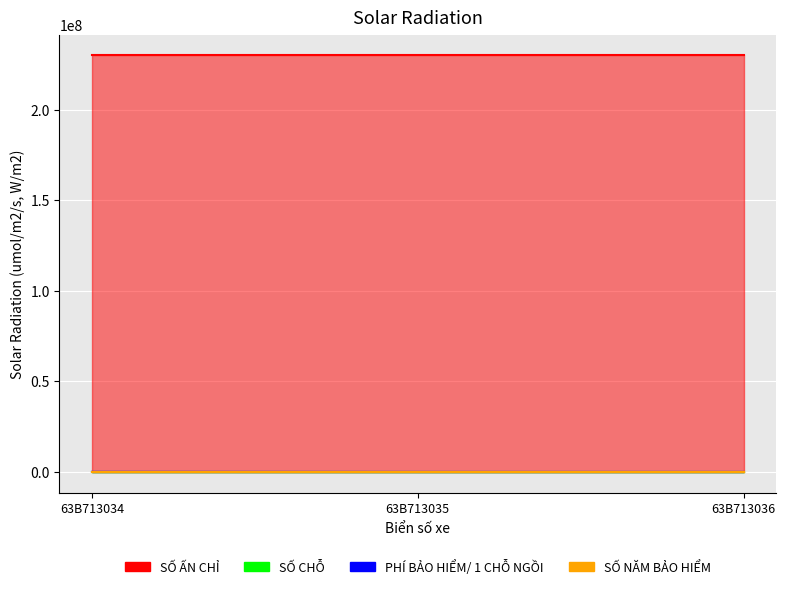

List the labels in order of SỐ NĂM BẢO HIỂM value, largest first.

63B713035, 63B713036, 63B713034